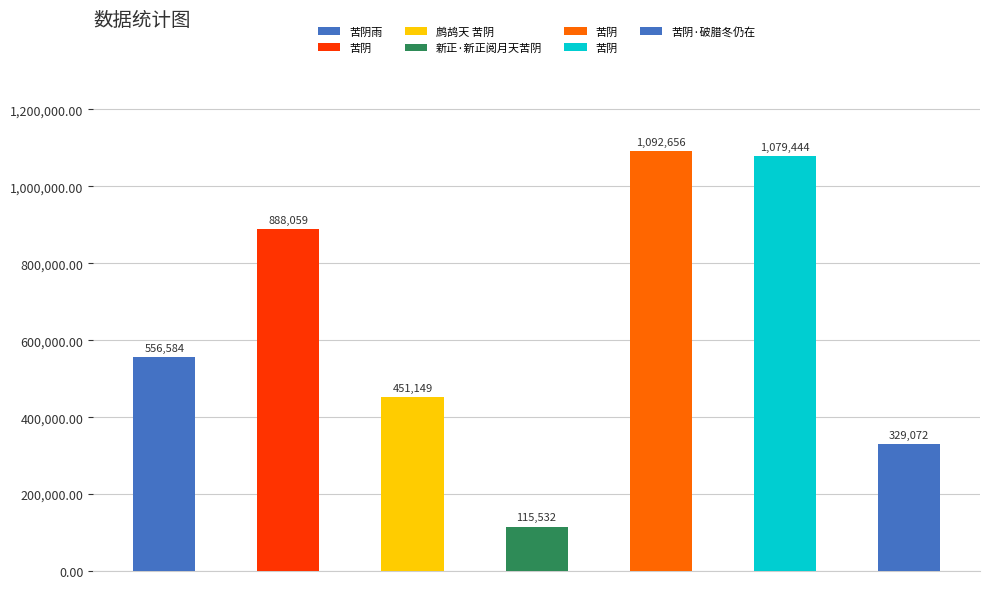

Reading left to right, list all the values displayed in this chart.

556584	888059	451149	115532	1092656	1079444	329072